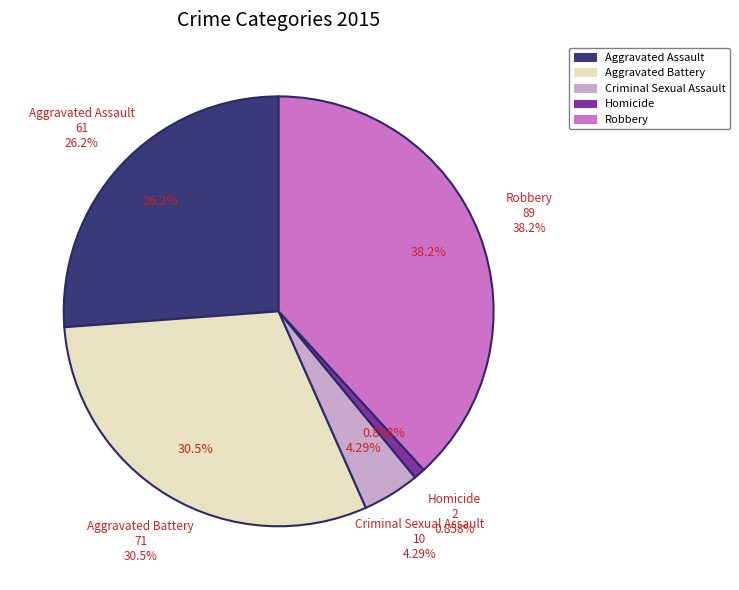

What is the total percentage of Robbery and Aggravated Battery?

68.7%